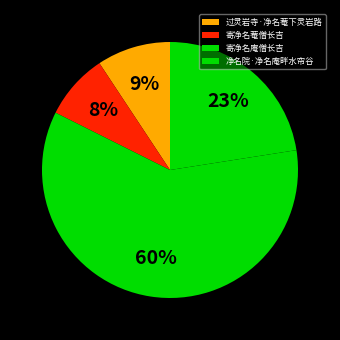

Which has a higher value, 寄净名庵僧长吉 or 寄净名菴僧长吉?

寄净名庵僧长吉